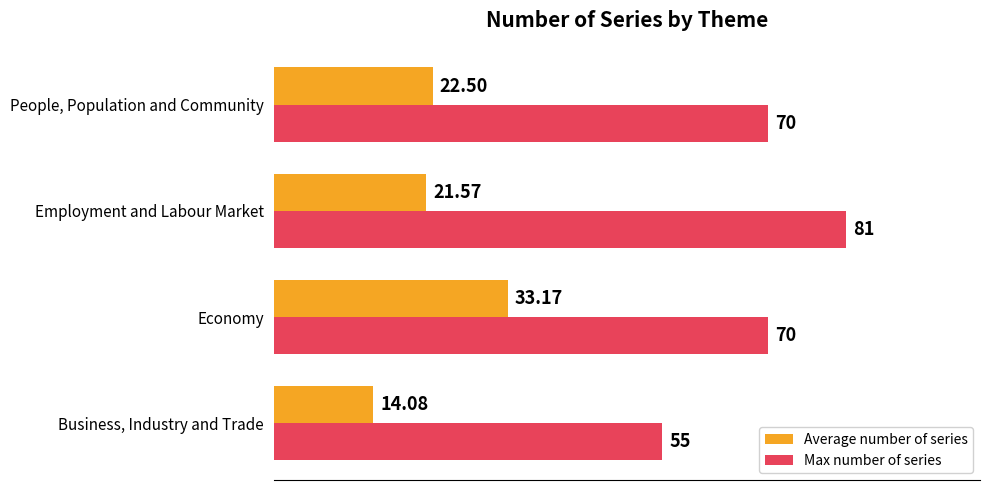

Is the value of Max number of series at People, Population and Community greater than the value of Average number of series at People, Population and Community?

Yes